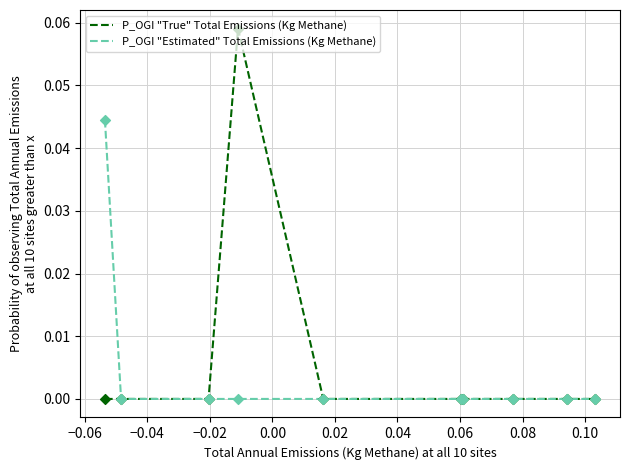

Rank the series by their maximum value, from lowest to highest.

P_OGI "Estimated" Total Emissions (Kg Methane), P_OGI "True" Total Emissions (Kg Methane)